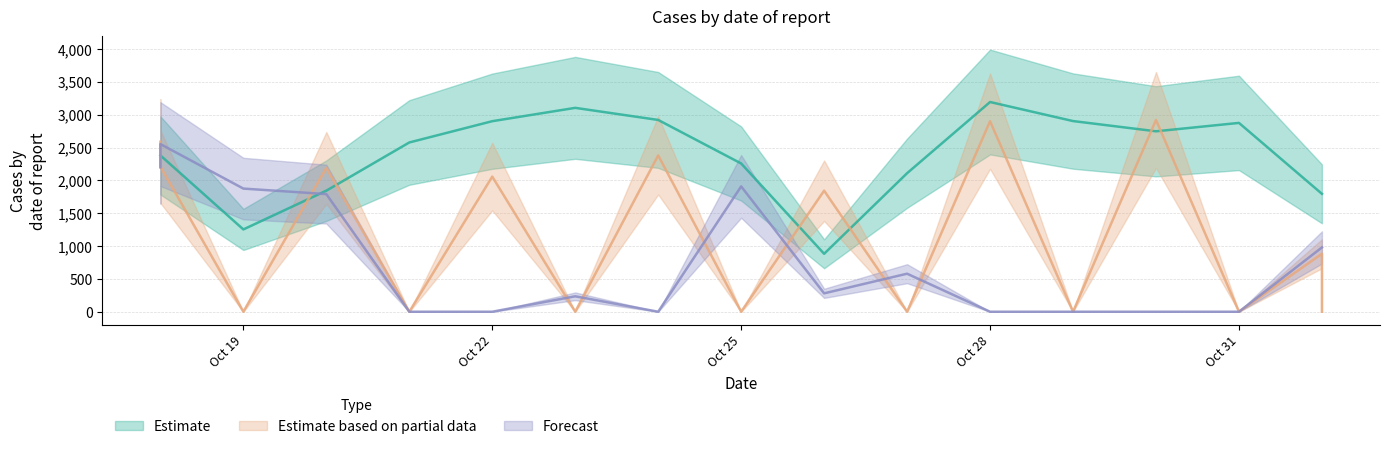

Which label corresponds to the smallest value in the chart?

Oct 19